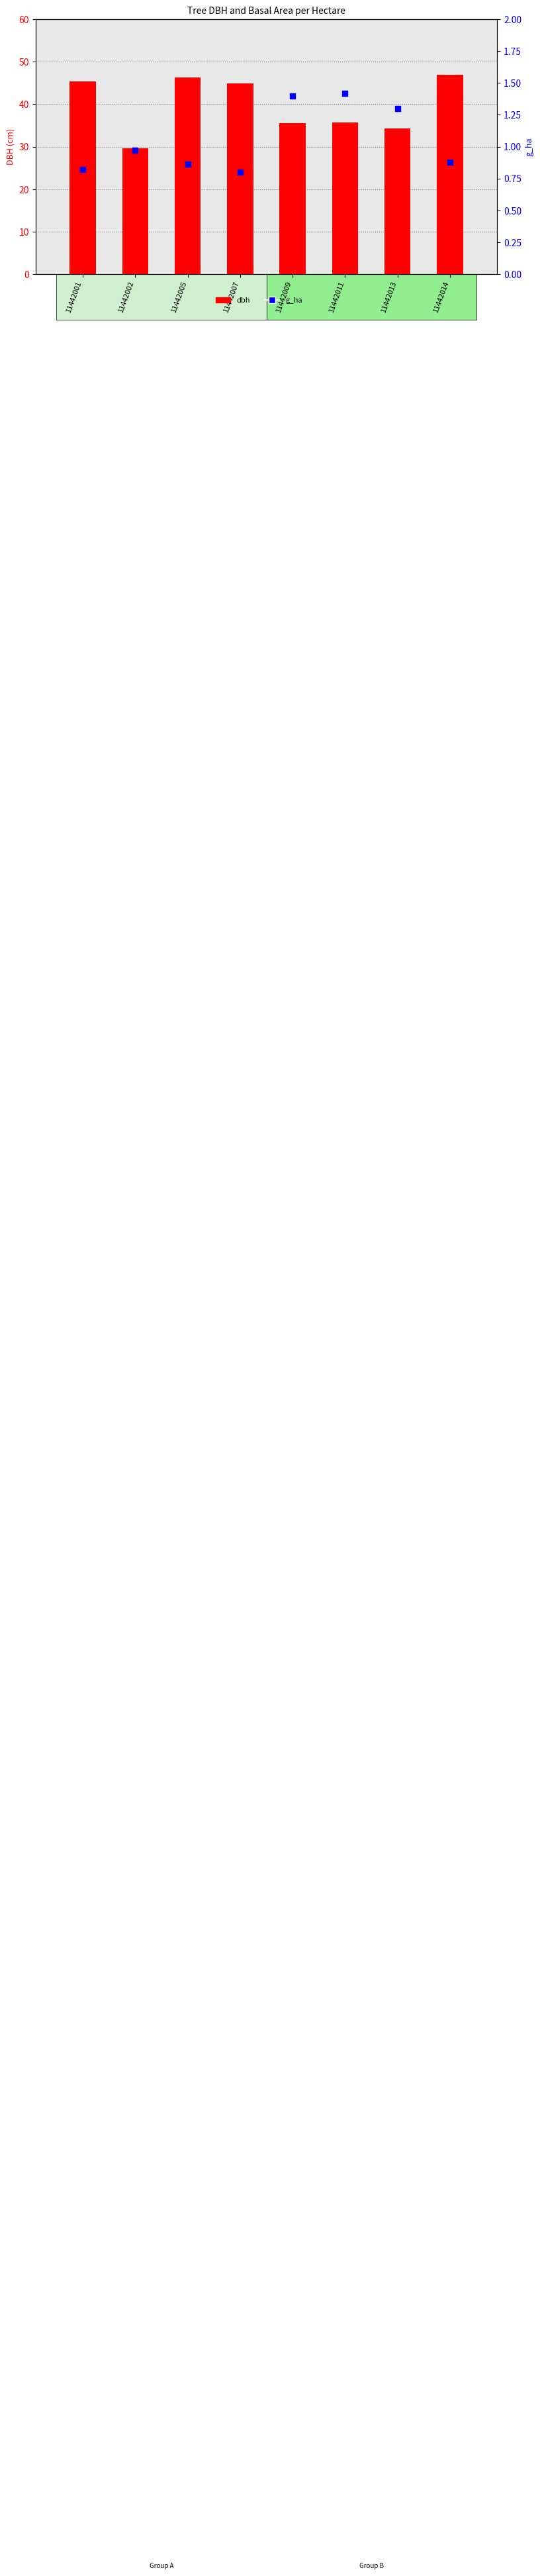

What are all the series names shown in the legend?

dbh, g_ha